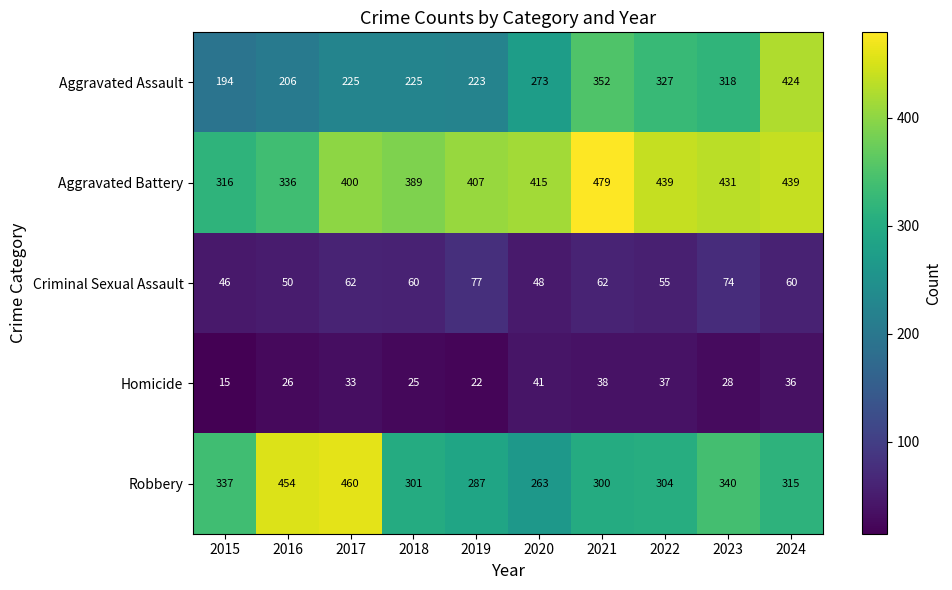

What is the sum of the Robbery values at 2019 and 2016?

741